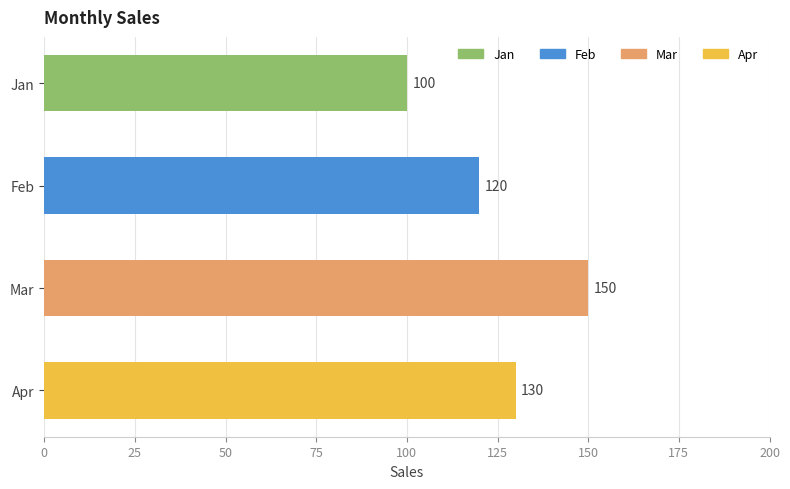

At which label is the value closest to 125?

Feb